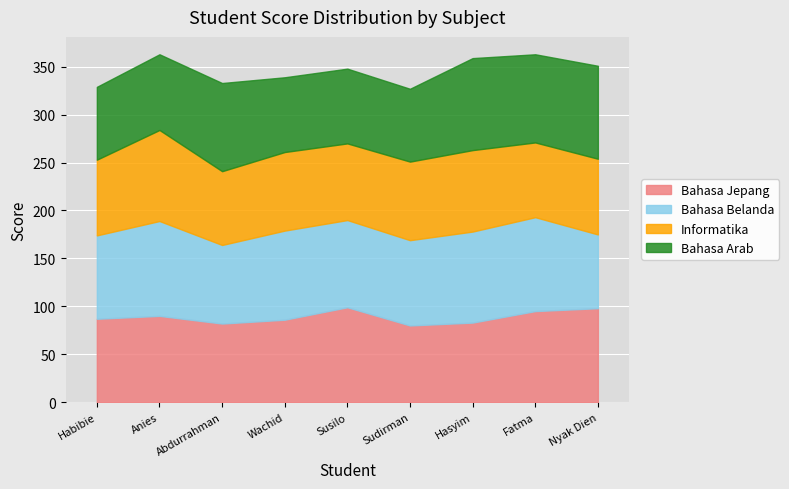

How many data points in Bahasa Arab are less than 79?

4